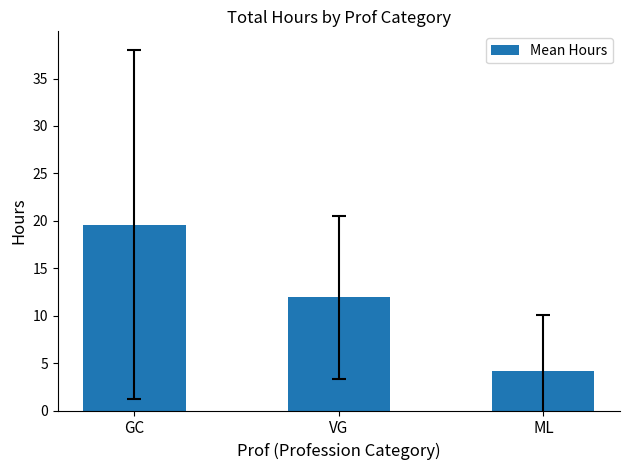

Reading right to left, extract all data points from this chart.

ML=4.2	VG=11.9	GC=19.6